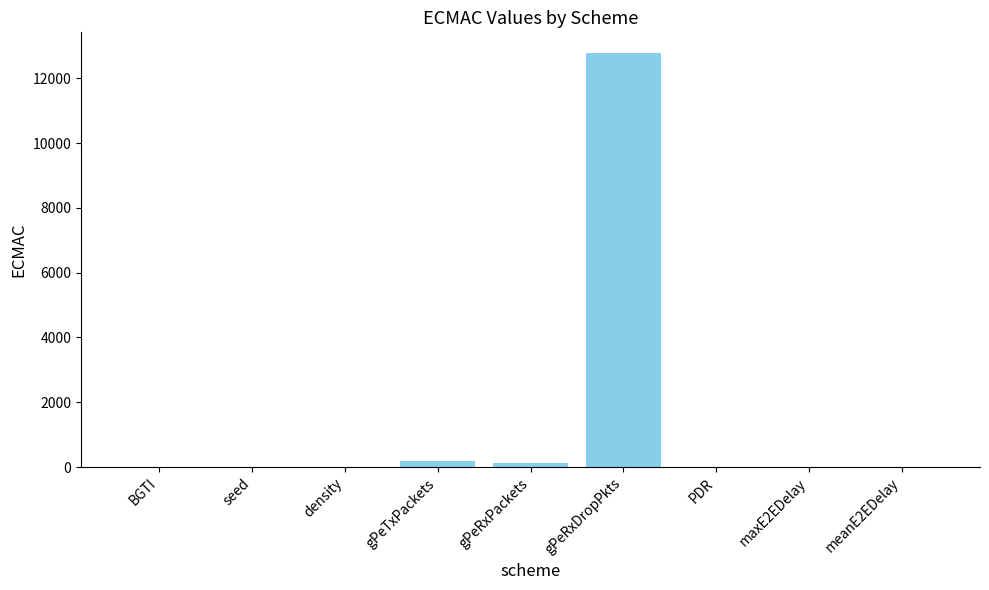

What is the sum of all values?

13098.7